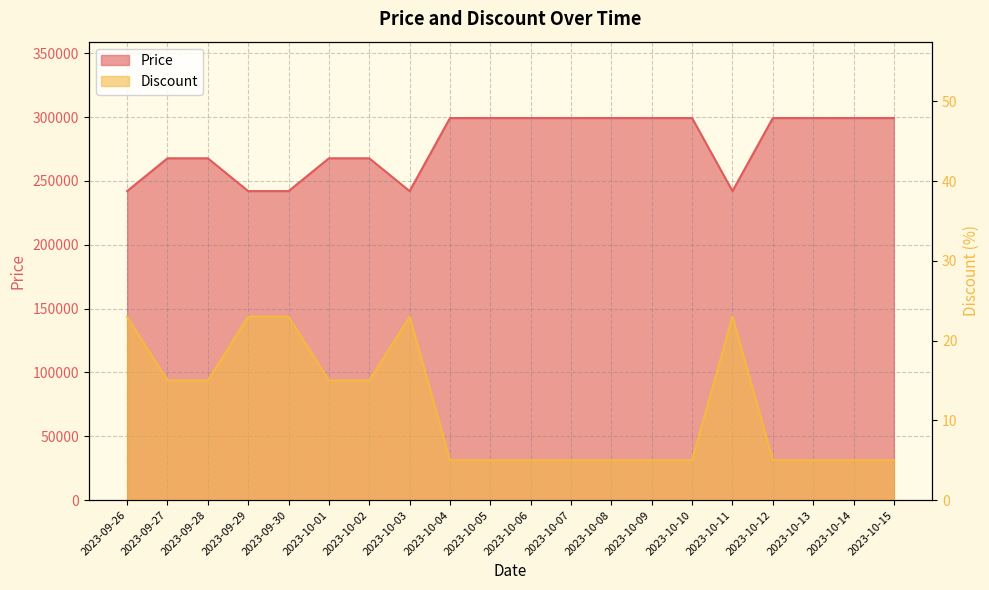

At 2023-10-01, list the series in order from largest to smallest.

Price, Discount